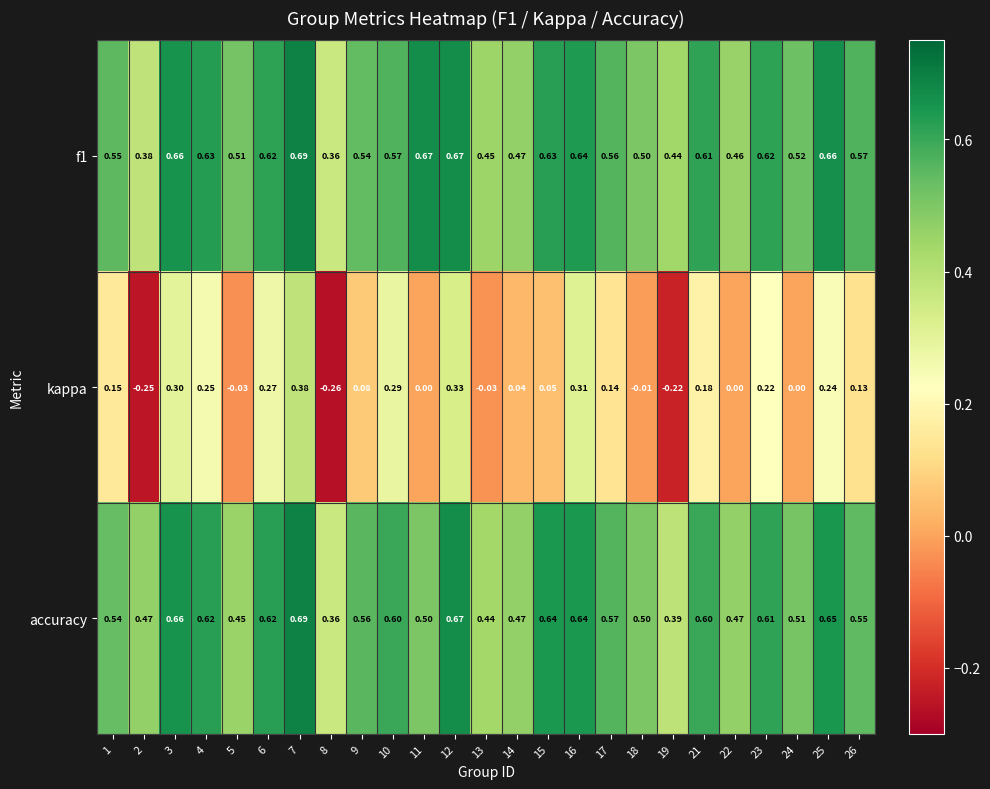

Count the number of data series in this chart.

3